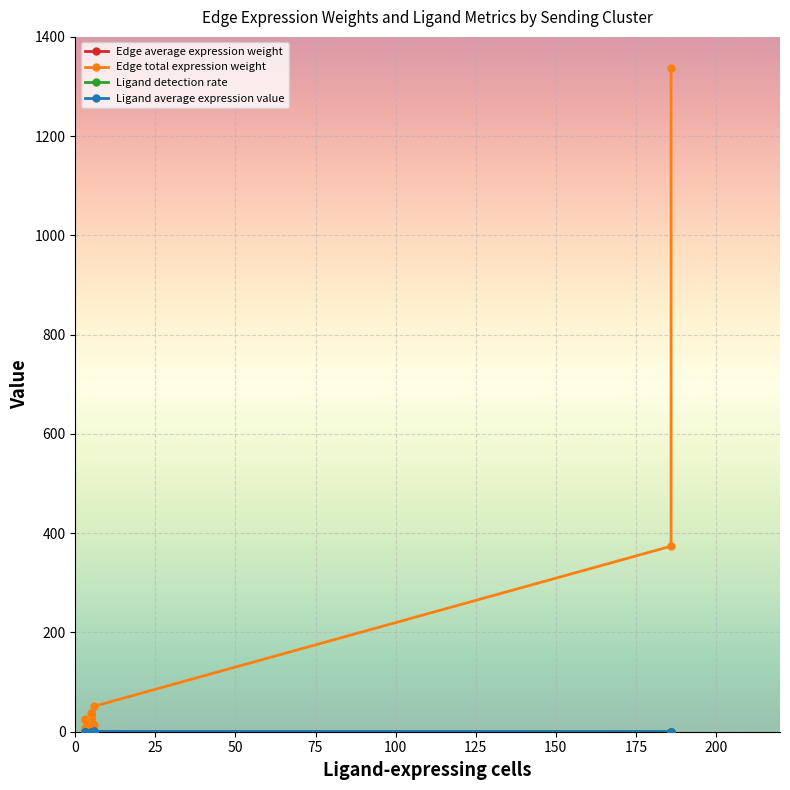

At which category is the sum across all series the highest?

186